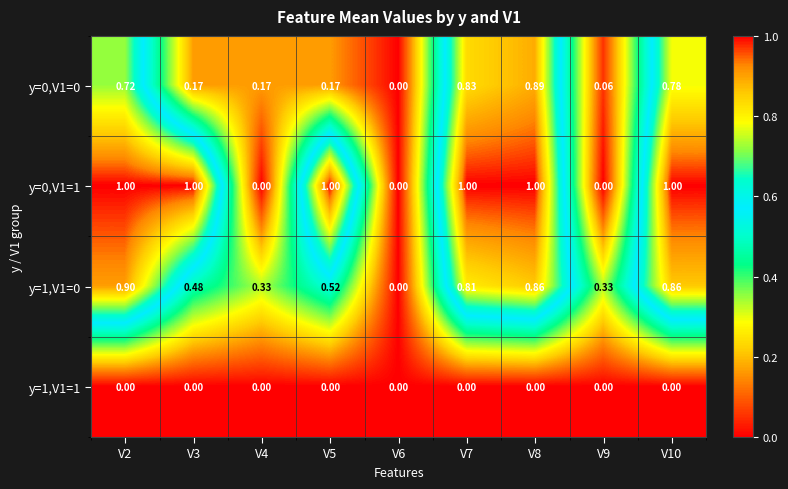

Rank the series by their average value, from highest to lowest.

y=0,V1=1, y=1,V1=0, y=0,V1=0, y=1,V1=1